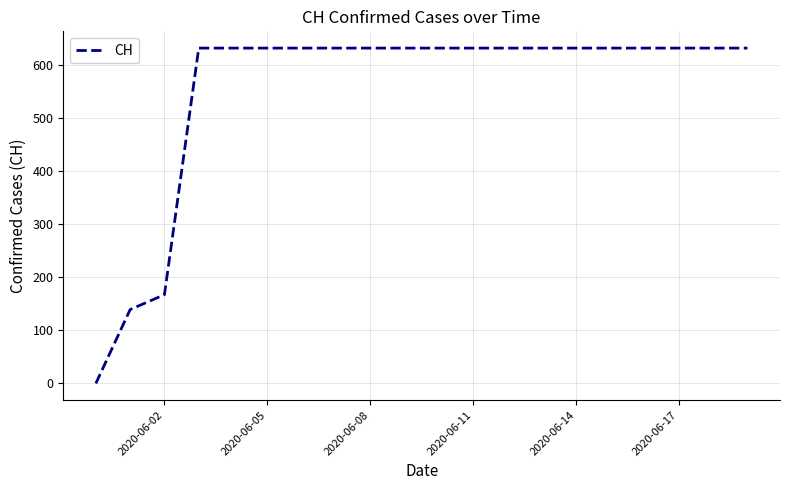

How many distinct data groups are displayed?

1